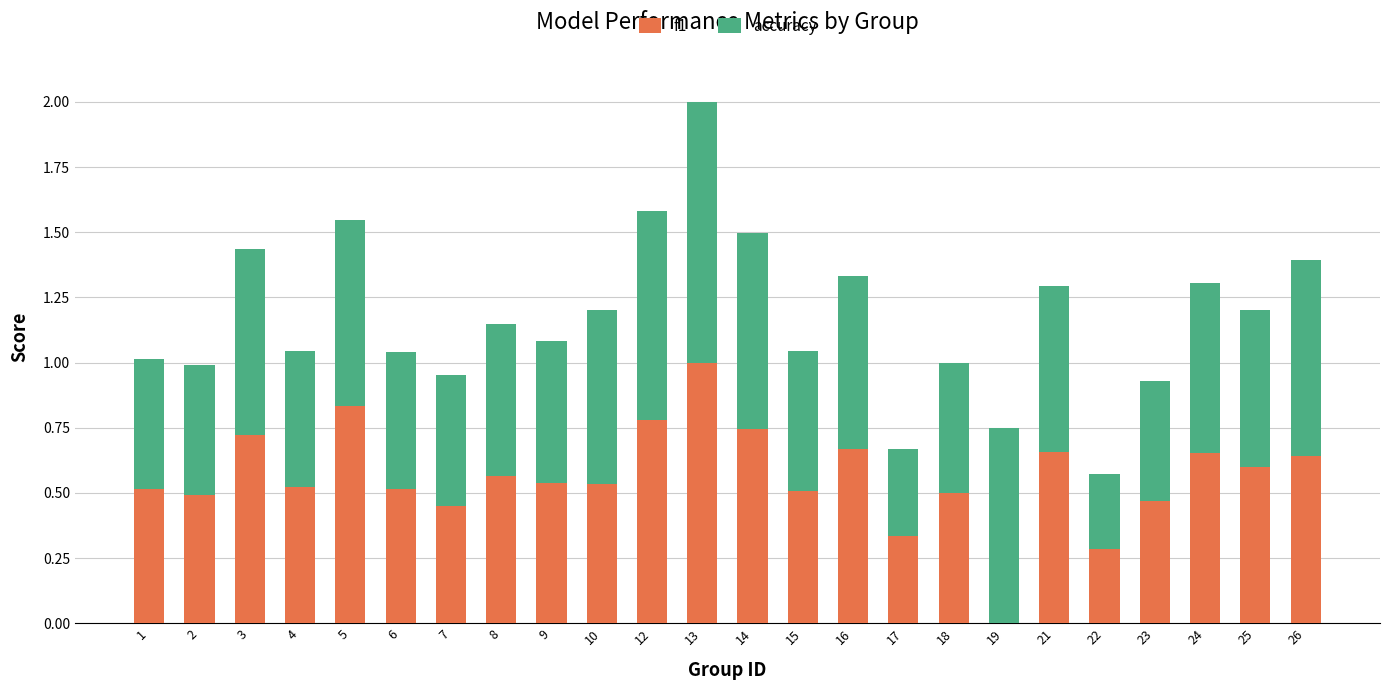

True or false: f1 has a value of 0.4 at 25.

False